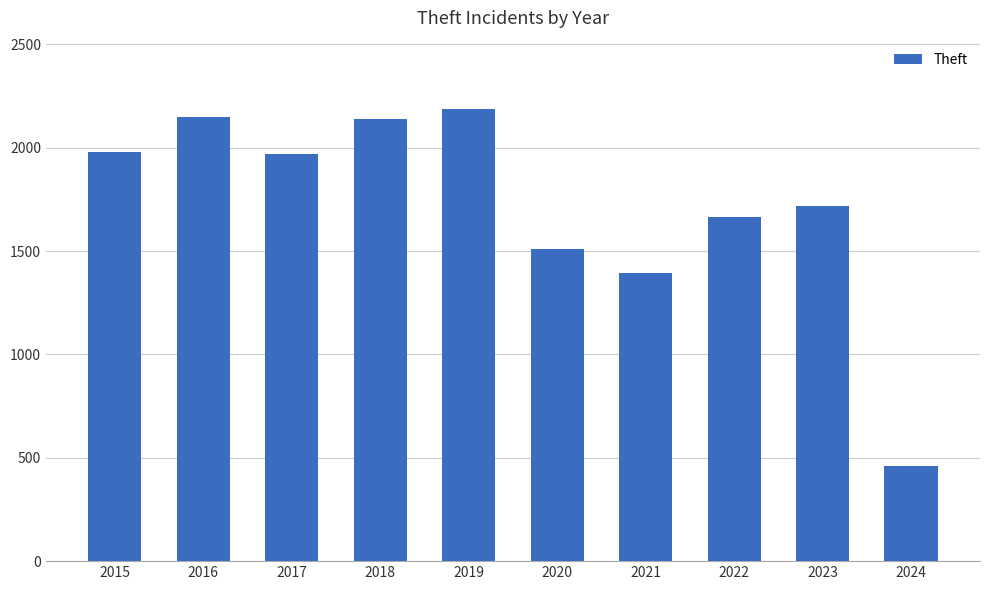

Approximately how many times larger is the value at 2016 compared to 2023?

1.2